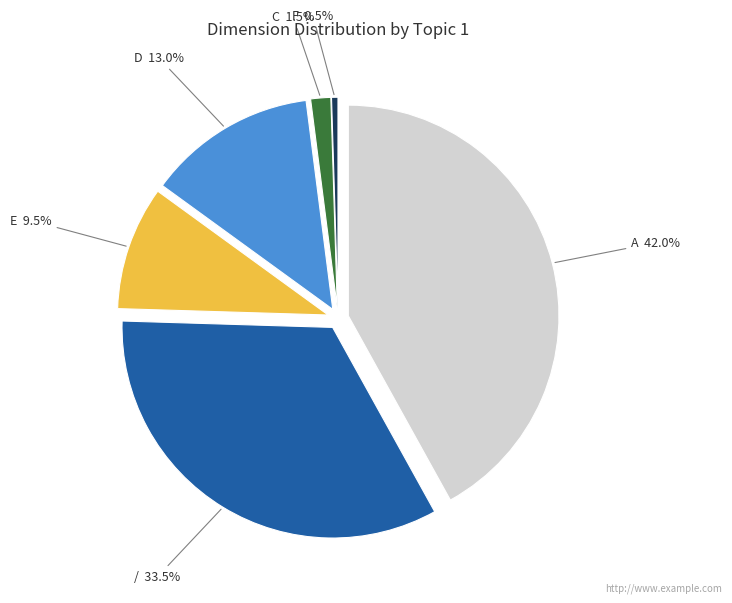

How much of the chart is everything except C?

98.5%